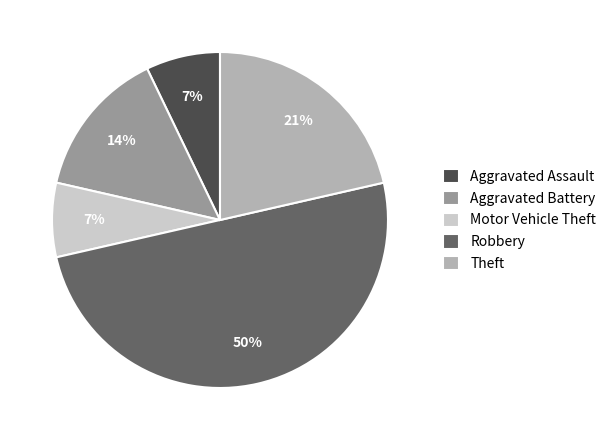

How many segments does this pie chart have?

5